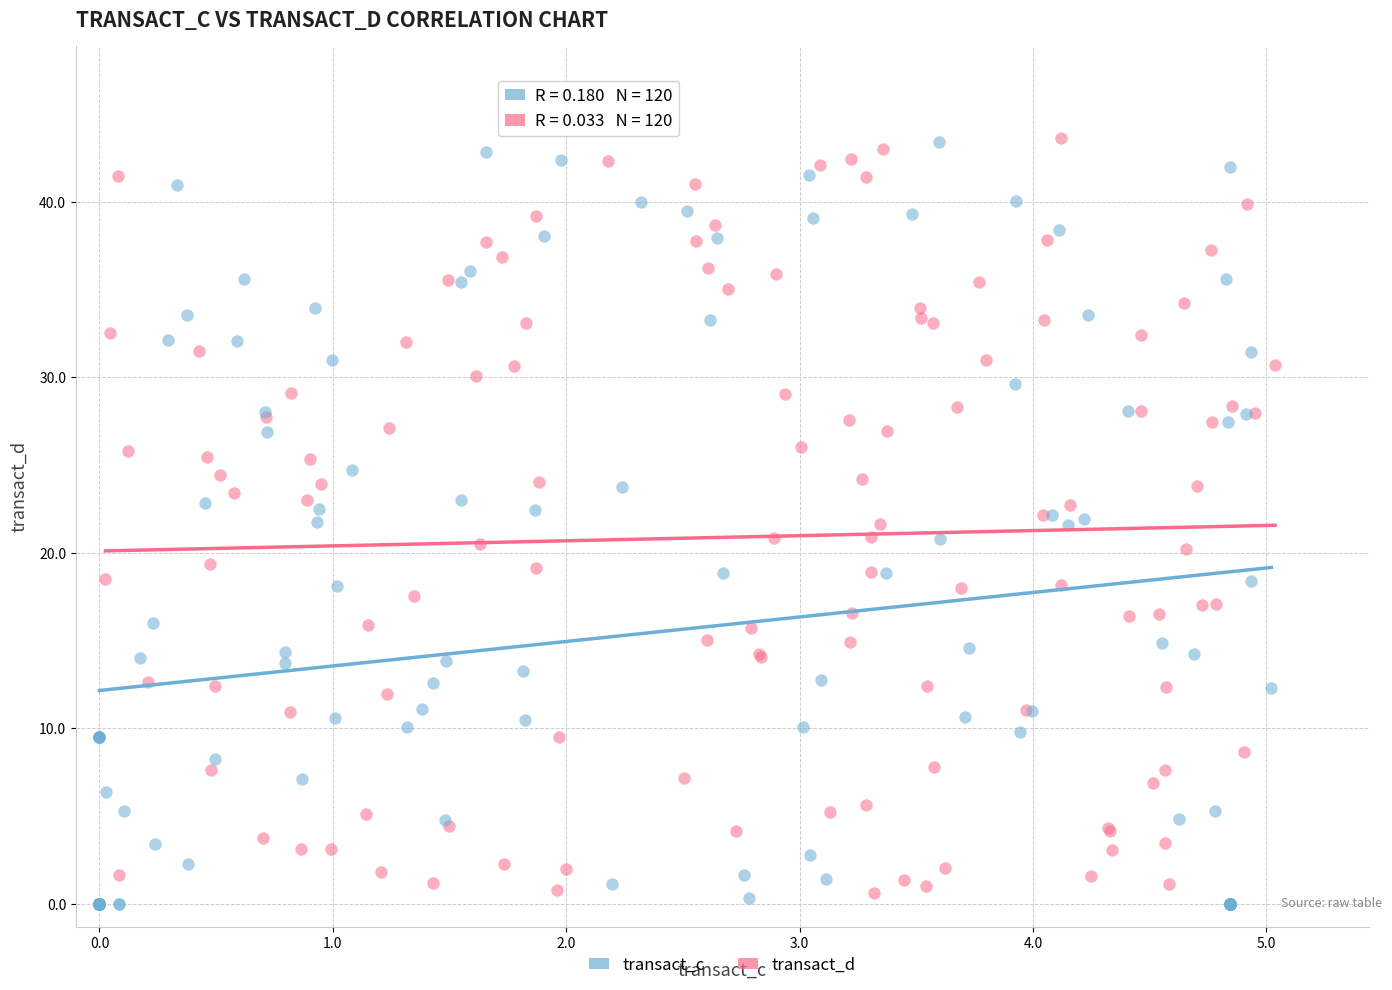

Which series reaches the minimum Y coordinate?

transact_c